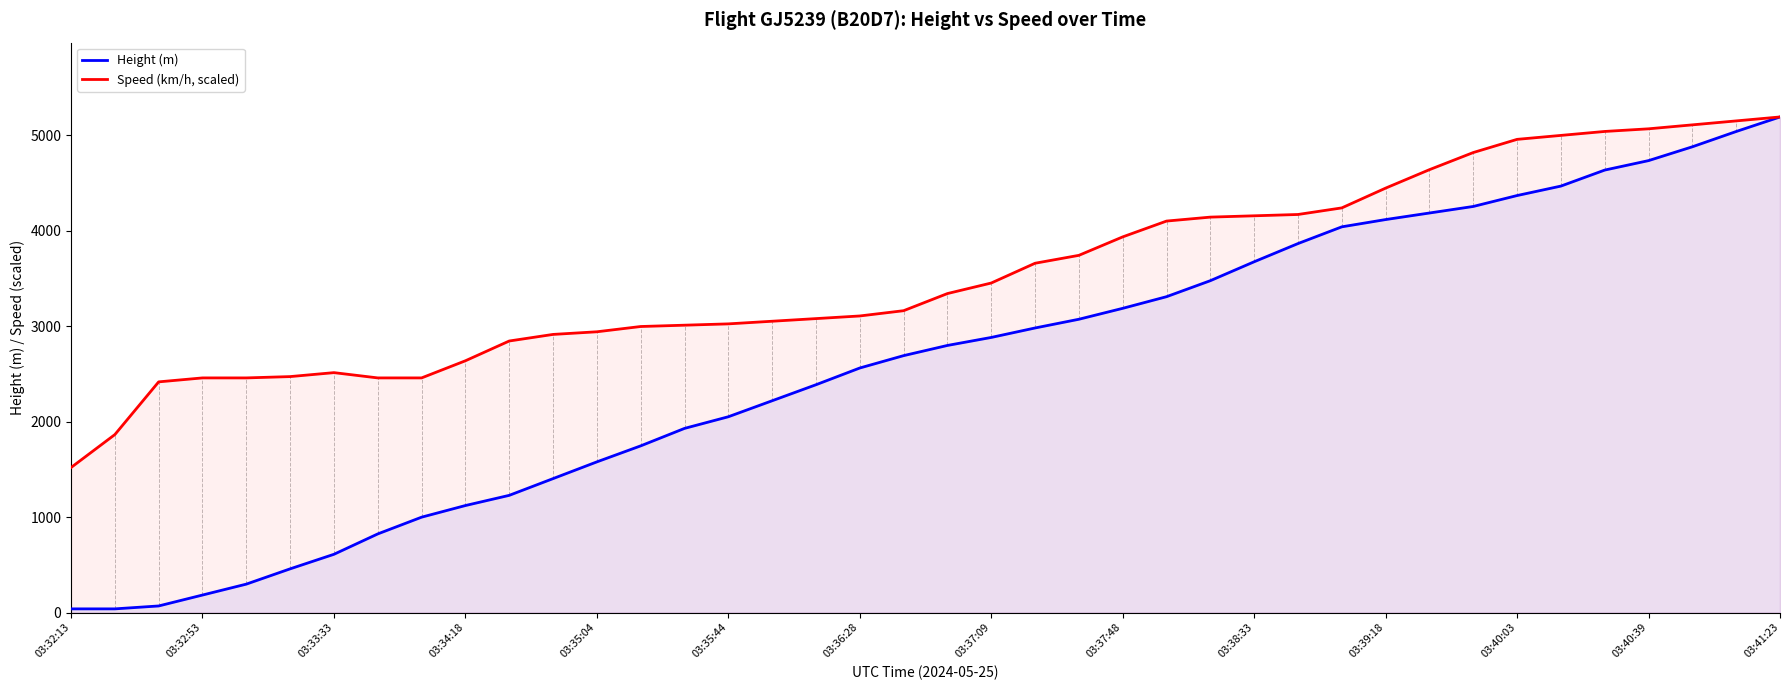

At which category is the sum across all series the highest?

03:41:23